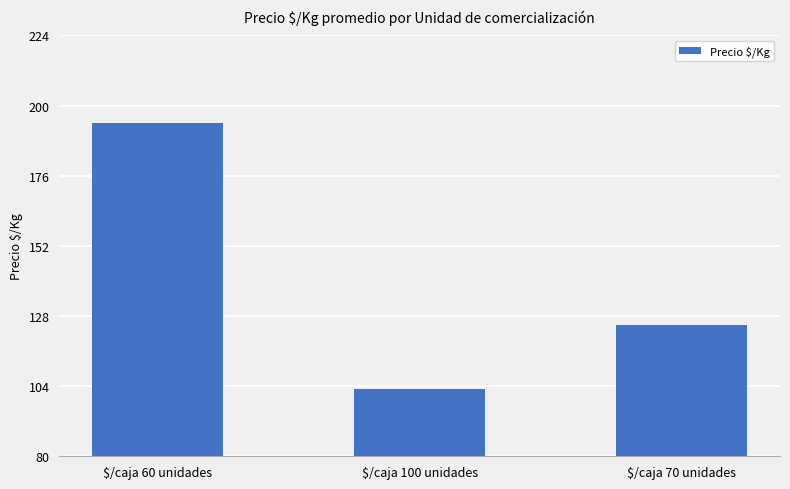

At which label does the data first exceed 125?

$/caja 60 unidades